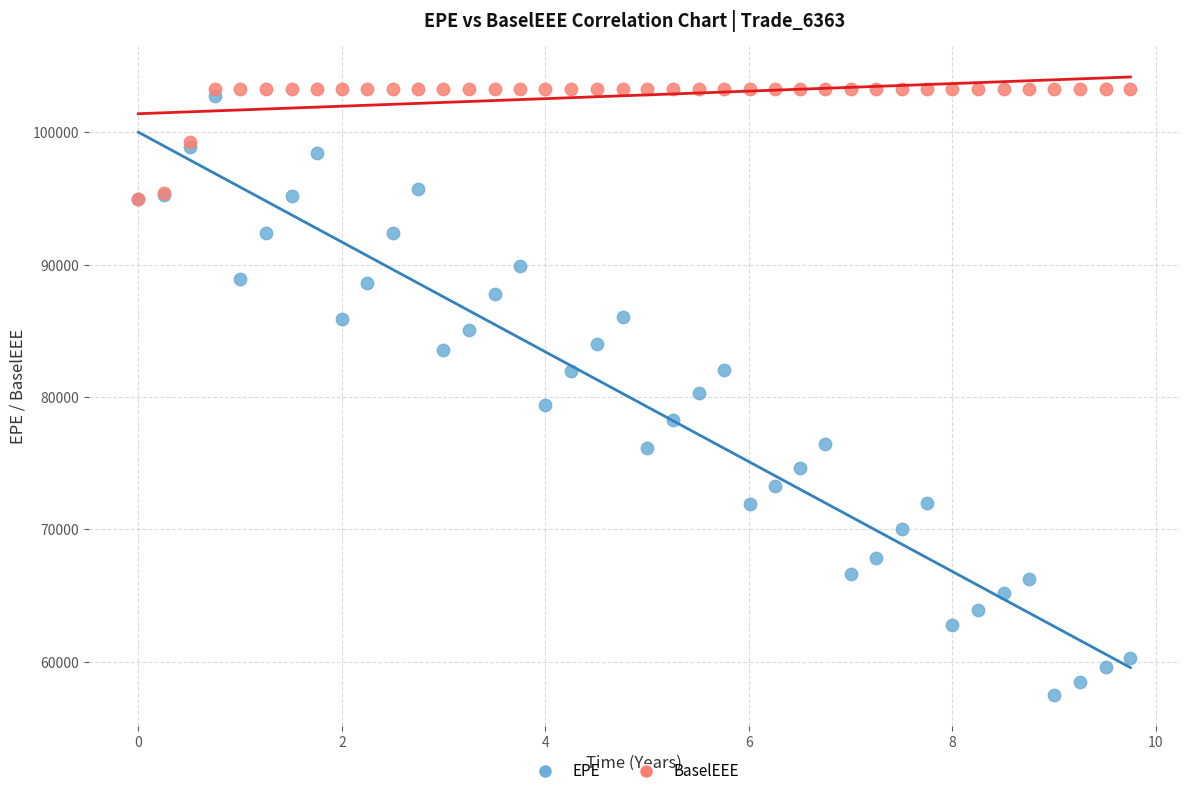

Which series reaches the minimum Y coordinate?

EPE